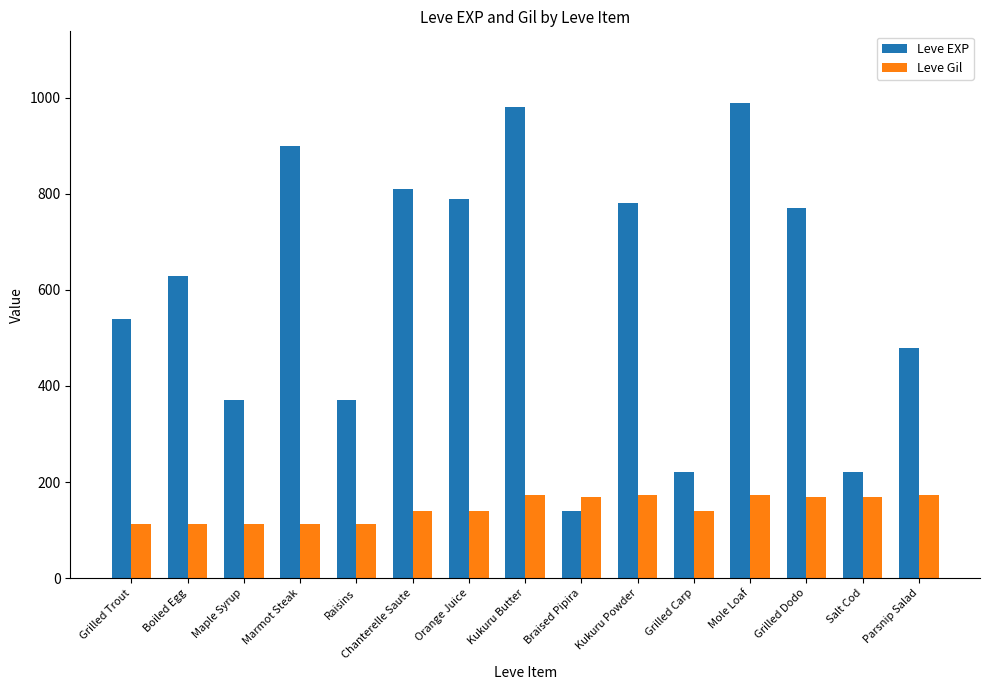

At which label is Leve EXP closest to 565?

Grilled Trout